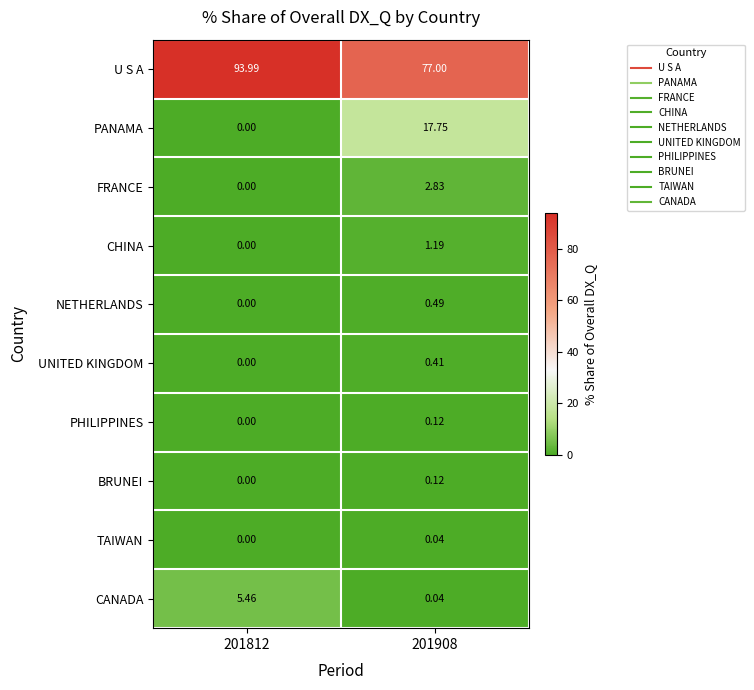

Which series has the largest range (max minus min)?

PANAMA